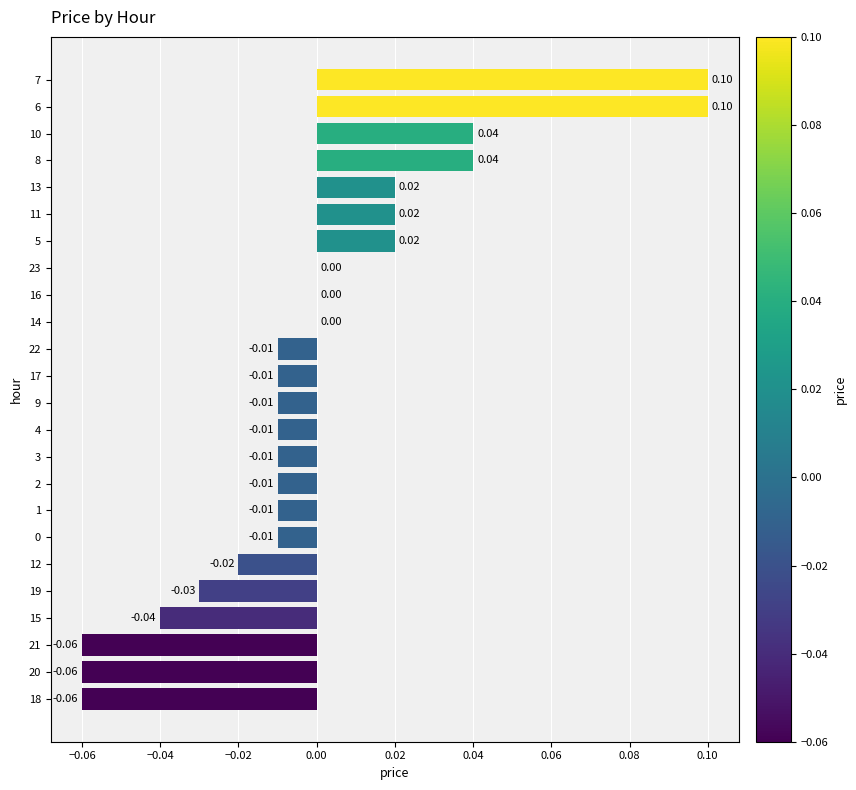

What is the change in value from 18 to 5?

+0.1